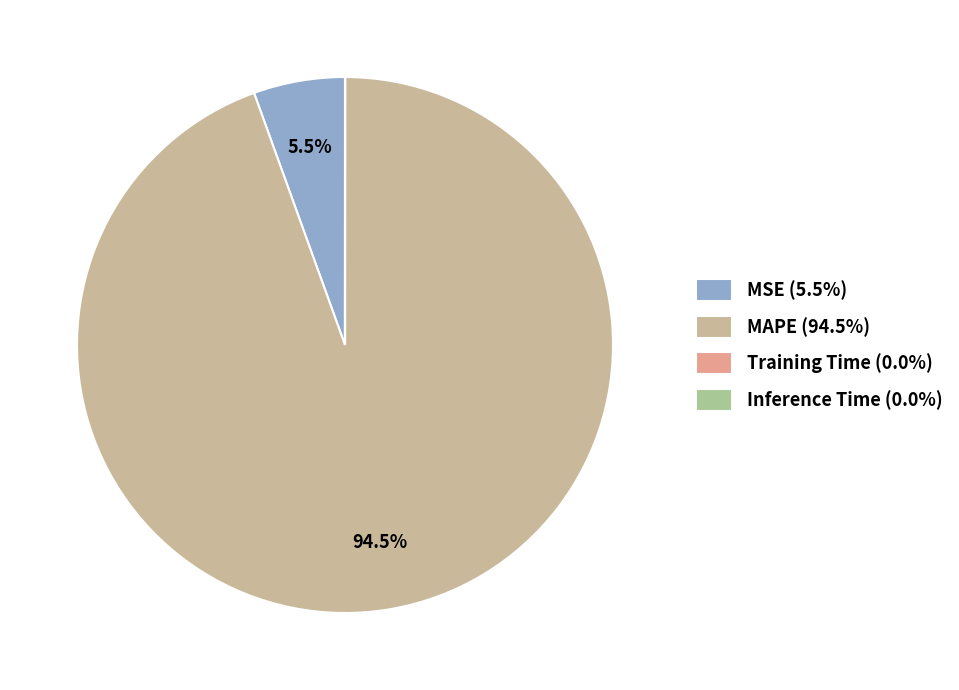

The Training Time slice represents 0% of the pie. True or false?

True